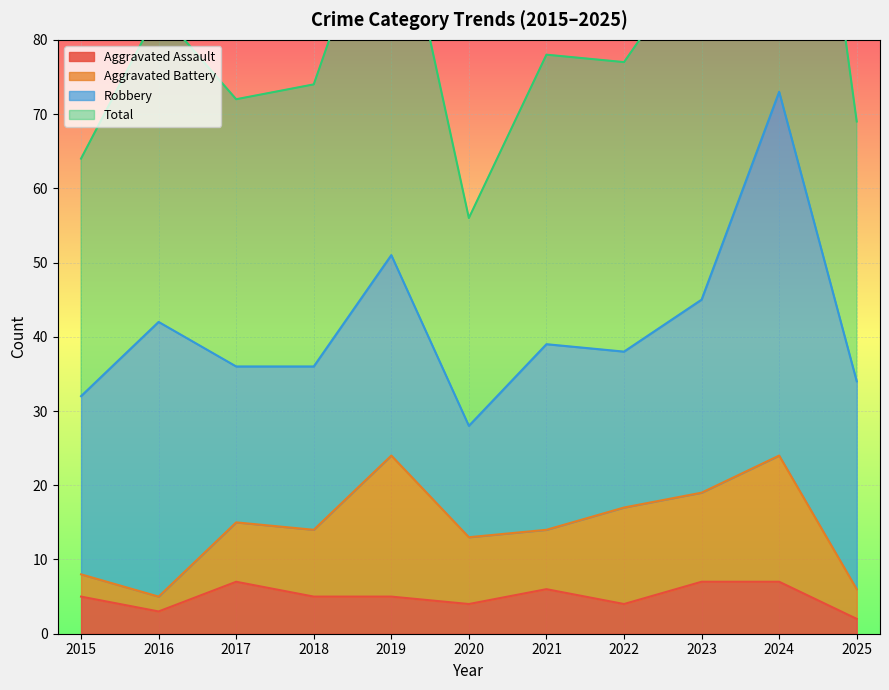

List the labels in order of Aggravated Assault value, smallest first.

2025, 2016, 2020, 2022, 2015, 2018, 2019, 2021, 2017, 2023, 2024